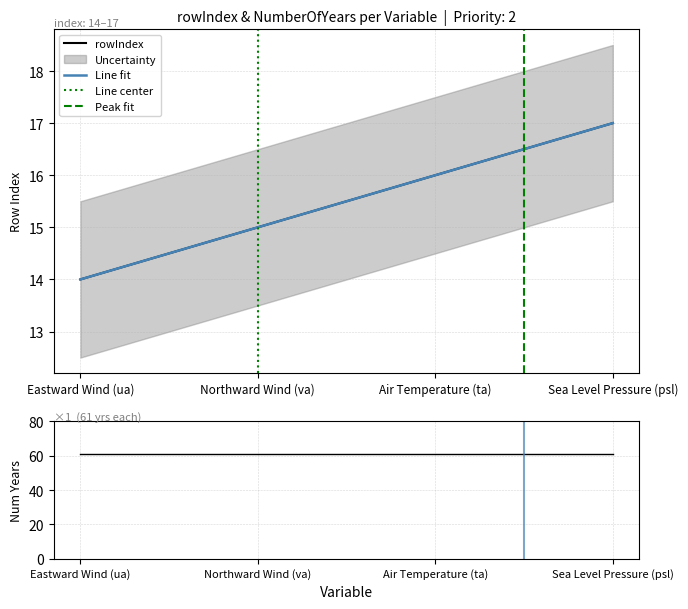

List the labels in order of value, smallest first.

Eastward Wind (ua), Northward Wind (va), Air Temperature (ta), Sea Level Pressure (psl)